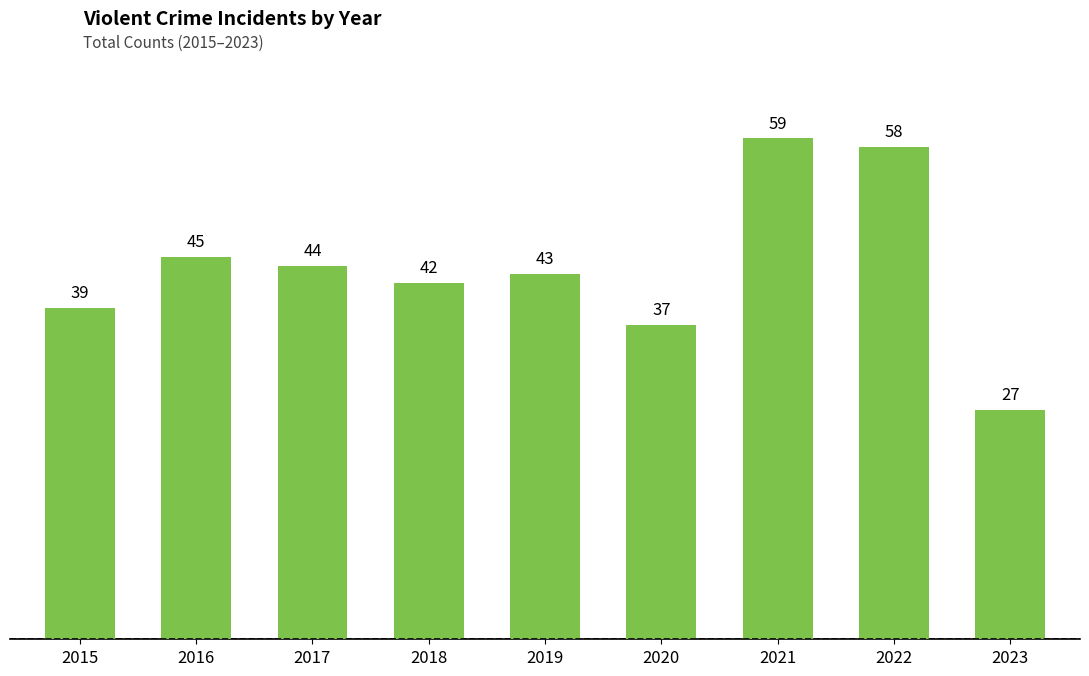

Approximately how many times larger is the value at 2015 compared to 2019?

0.9